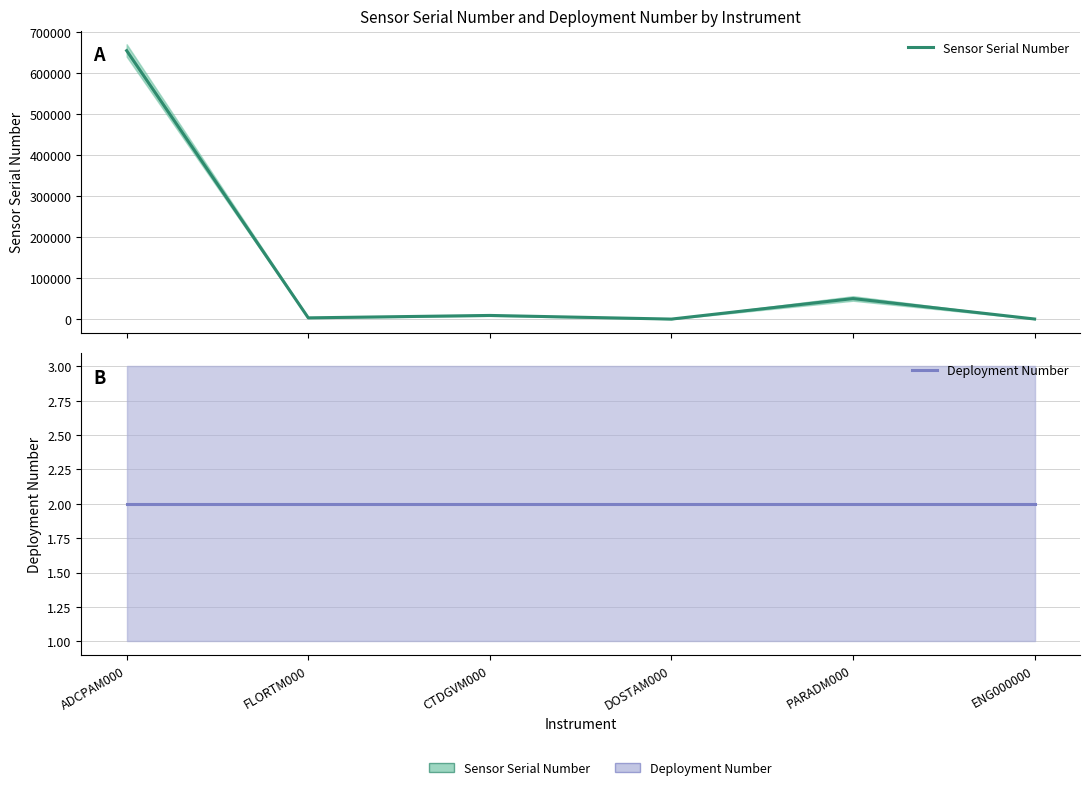

Which series has the largest range (max minus min)?

Sensor Serial Number